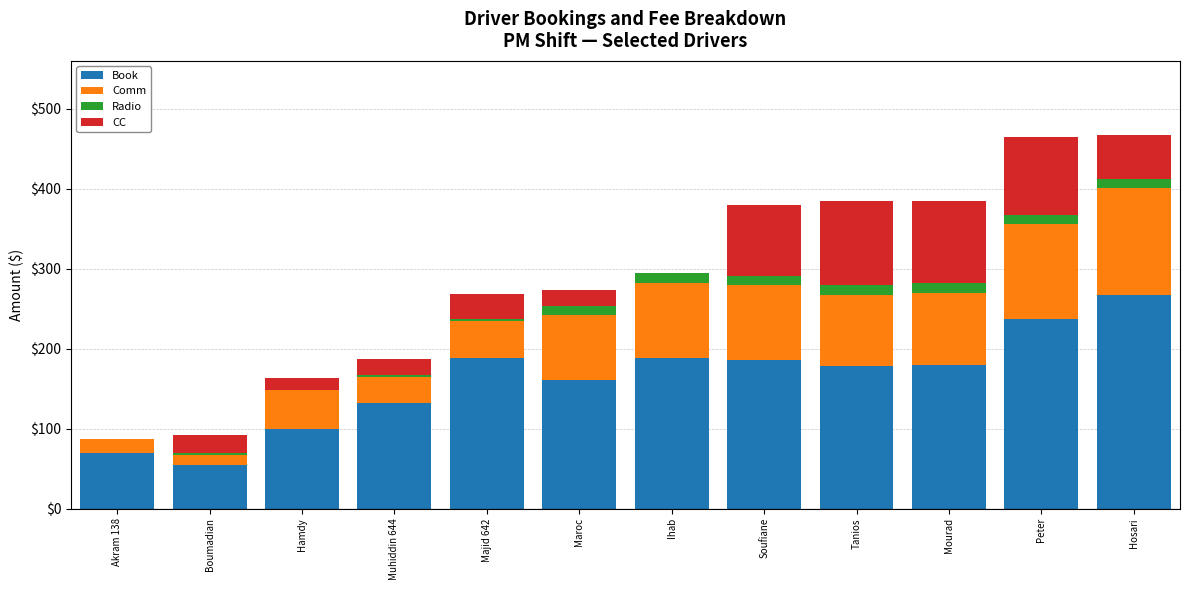

Is it true that Book equals 188.0 at Ihab?

True